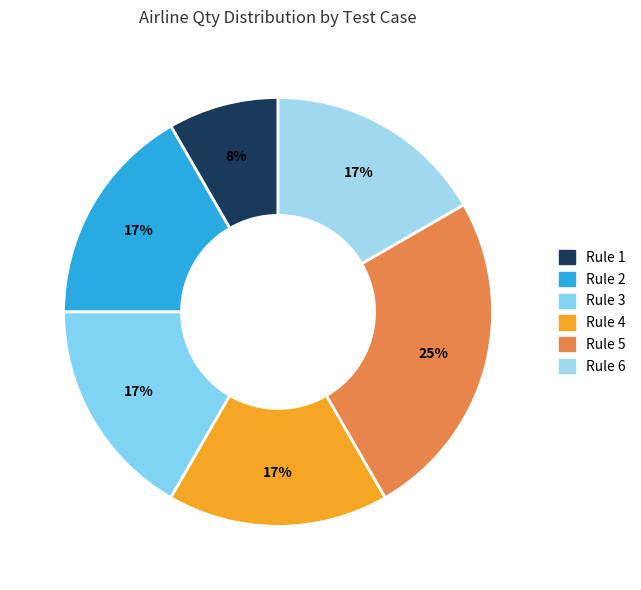

Which category has the smallest portion of the pie?

TC Airline Auto Ticket Rule 1